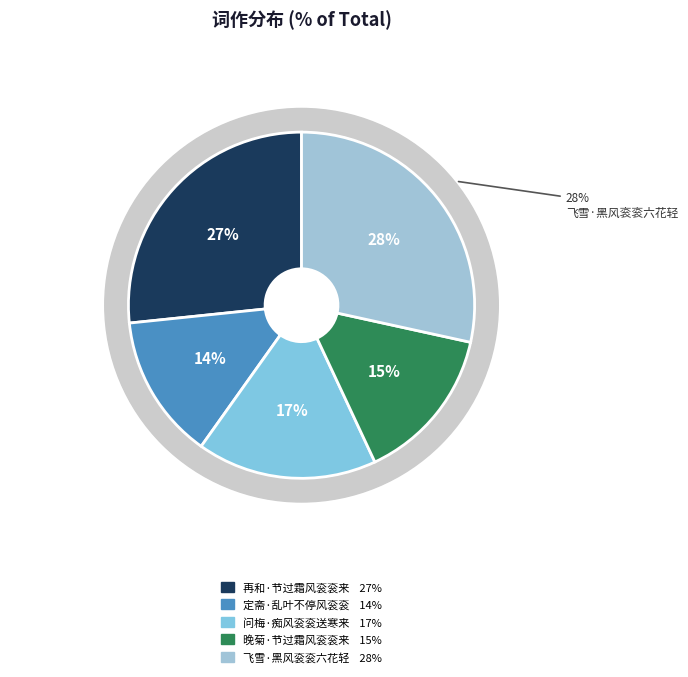

To the nearest percent, what portion does 再和·节过霜风衮衮来 represent?

27%